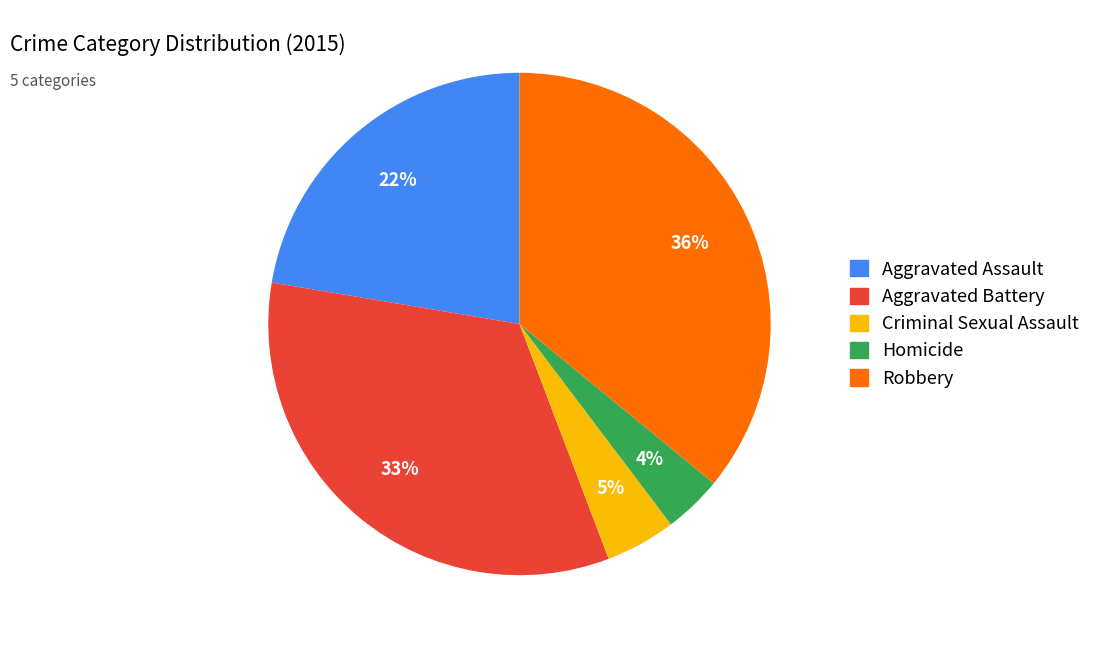

True or false: Aggravated Battery accounts for 40% of the total.

False